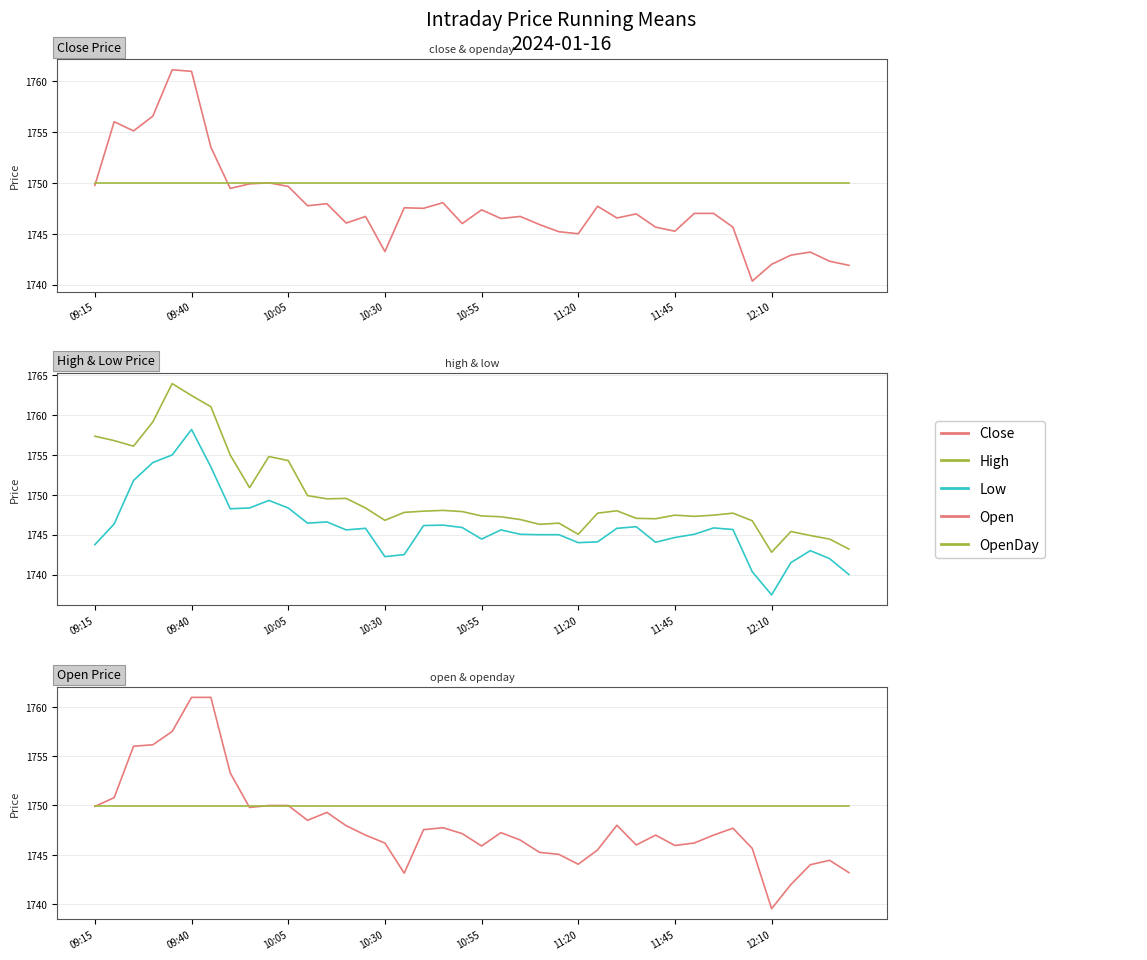

Which series changed the most between 17 and 24?

Open